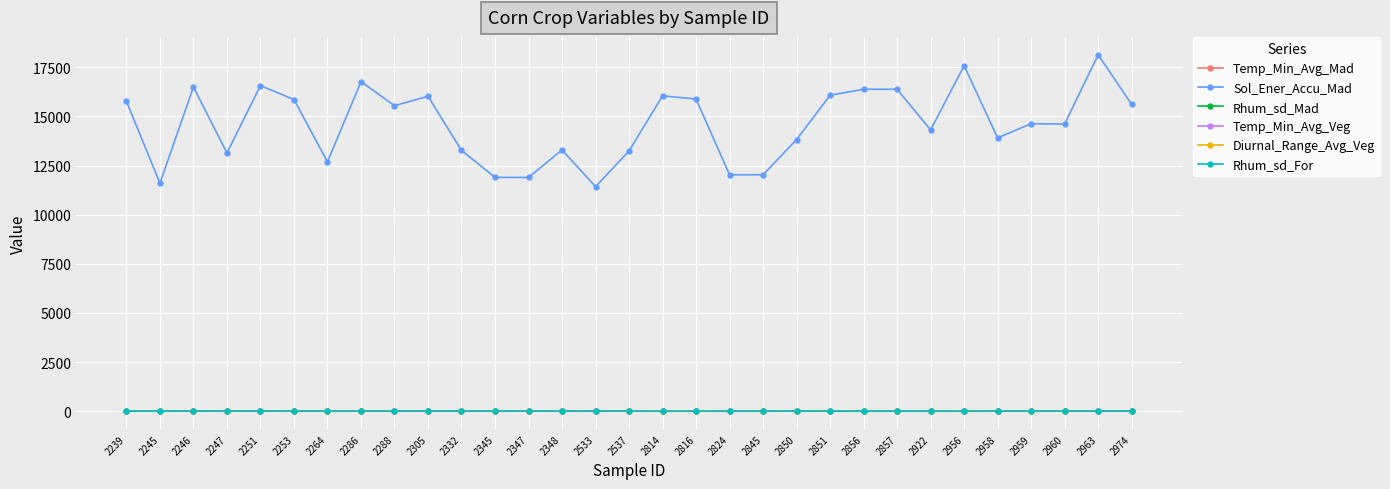

What are all the series names shown in the legend?

Temp_Min_Avg_Mad, Sol_Ener_Accu_Mad, Rhum_sd_Mad, Temp_Min_Avg_Veg, Diurnal_Range_Avg_Veg, Rhum_sd_For